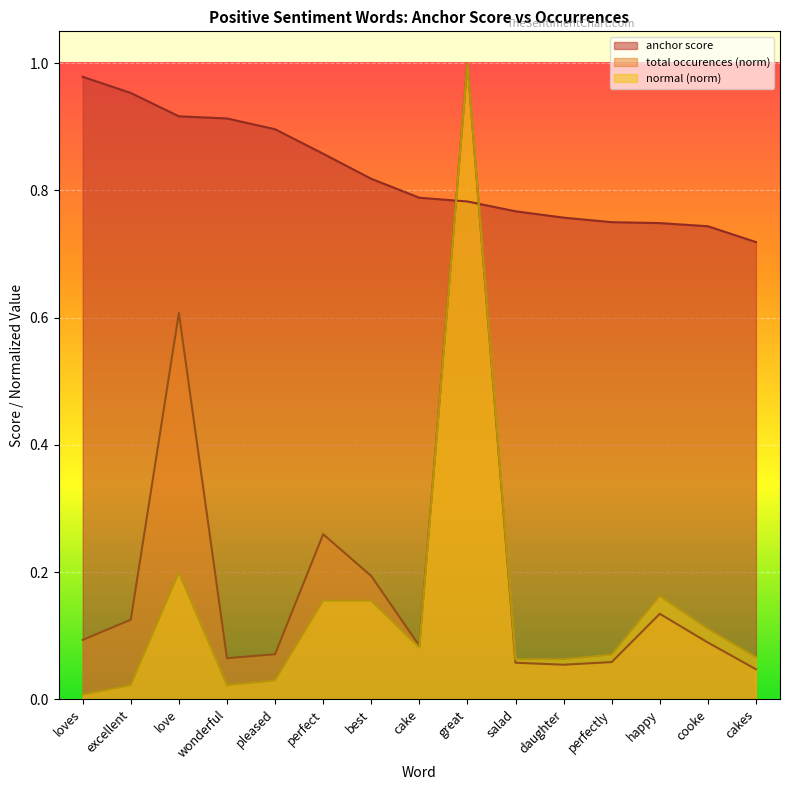

The value of total occurences at pleased is 0.1. True or false?

True